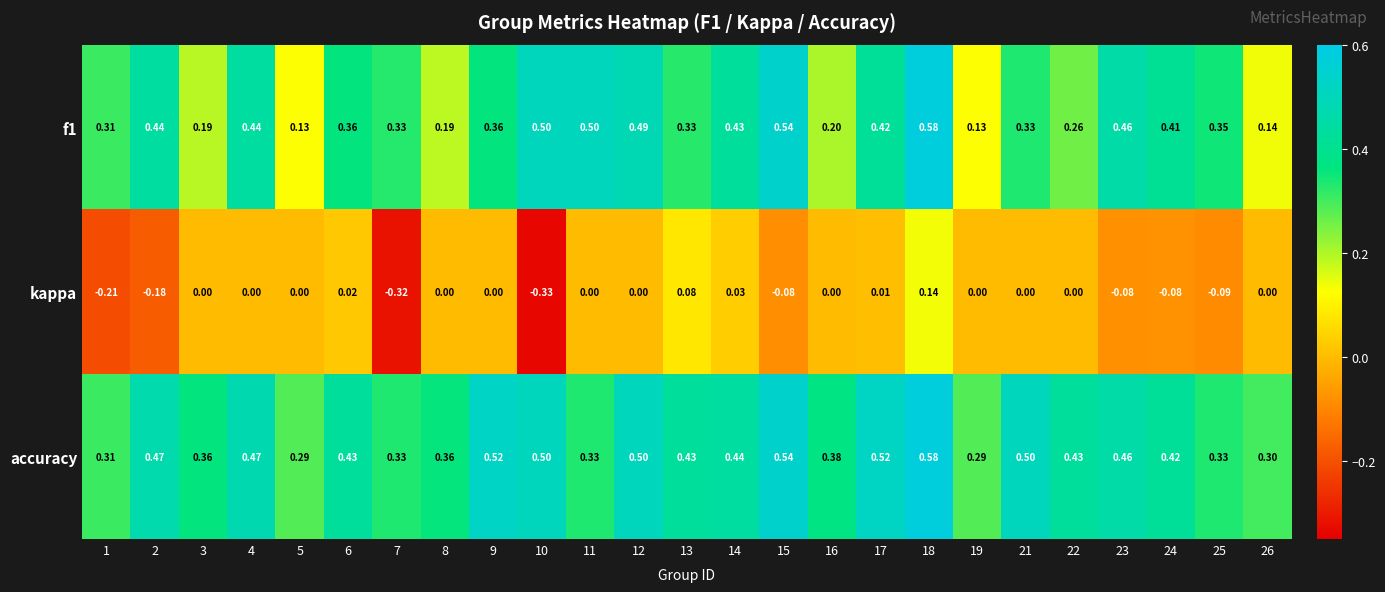

Which series has the largest total across all categories?

accuracy